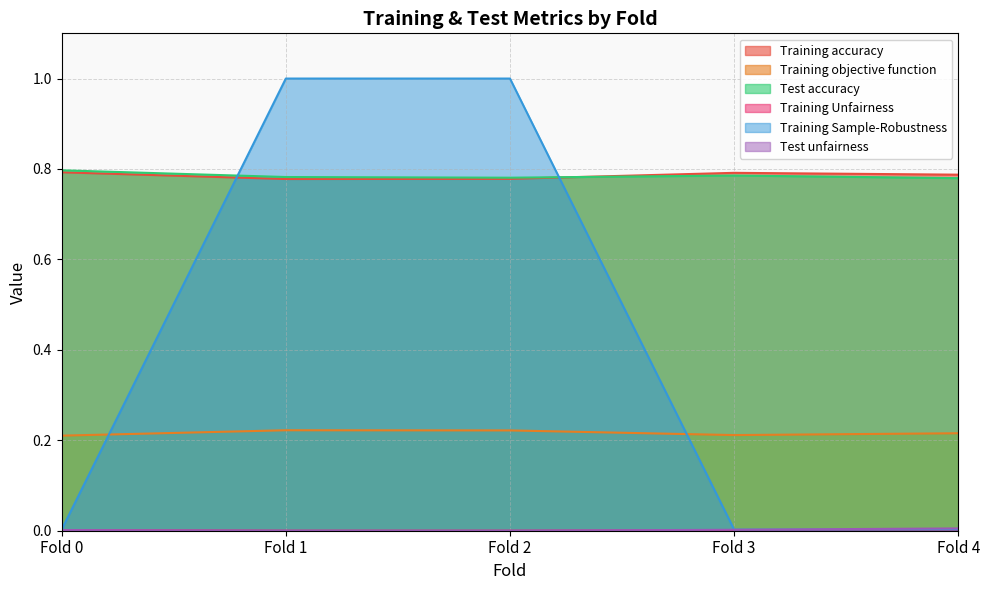

What are all the series names shown in the legend?

Training accuracy, Training objective function, Test accuracy, Training Unfairness, Training Sample-Robustness, Test unfairness